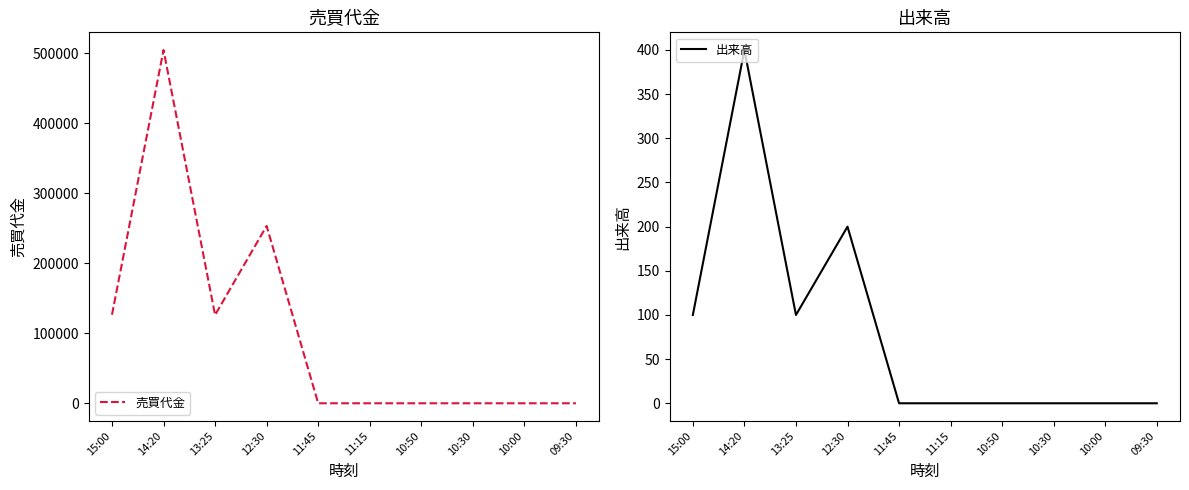

Rank the categories by 売買代金 value from highest to lowest.

14:20, 12:30, 15:00, 13:25, 11:45, 11:15, 10:50, 10:30, 10:00, 09:30